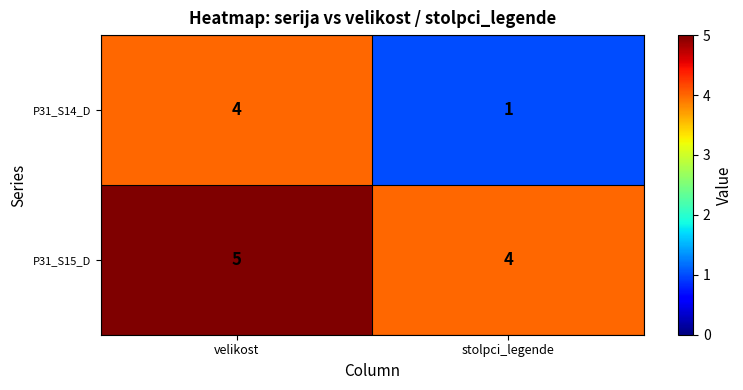

Reading left to right, what are all the values shown in this chart?

P31_S14_D: 4	1
P31_S15_D: 5	4